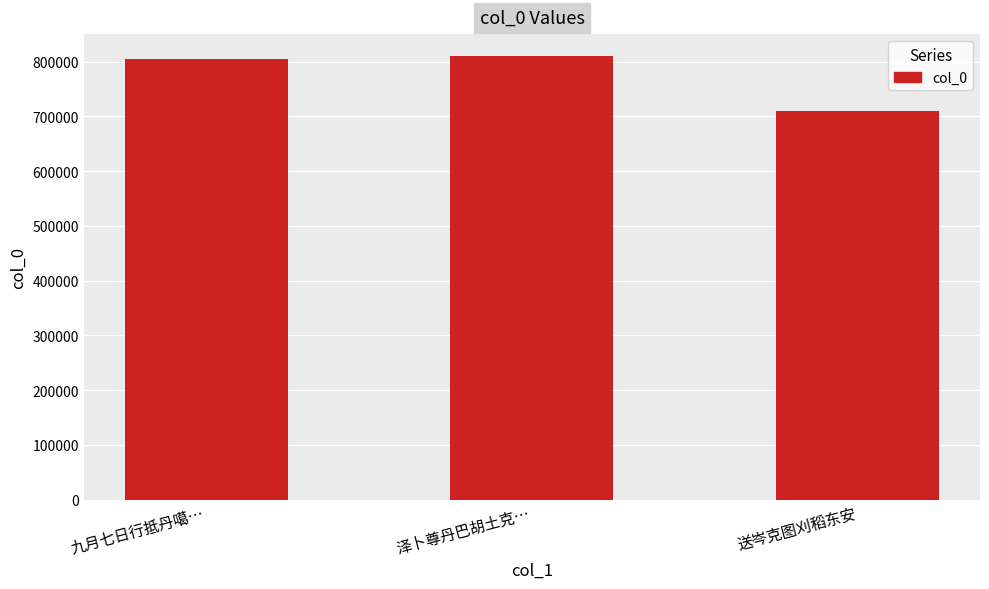

Count the number of data series in this chart.

1